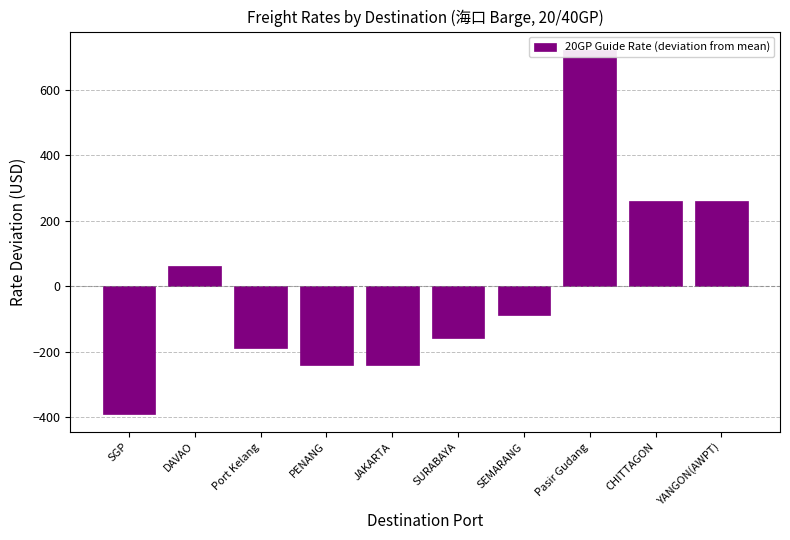

Reading left to right, list all the values displayed in this chart.

SGP=-389	DAVAO=61	Port Kelang=-189	PENANG=-239	JAKARTA=-239	SURABAYA=-159	SEMARANG=-89	Pasir Gudang=721	CHITTAGON=261	YANGON(AWPT)=261